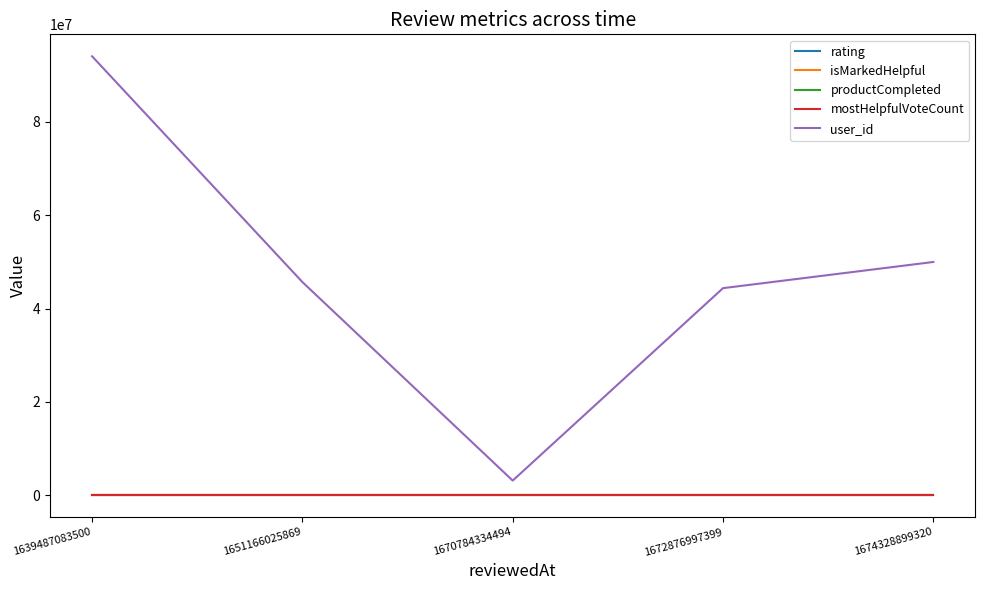

Count the rating values in the range 5 to 6.

4